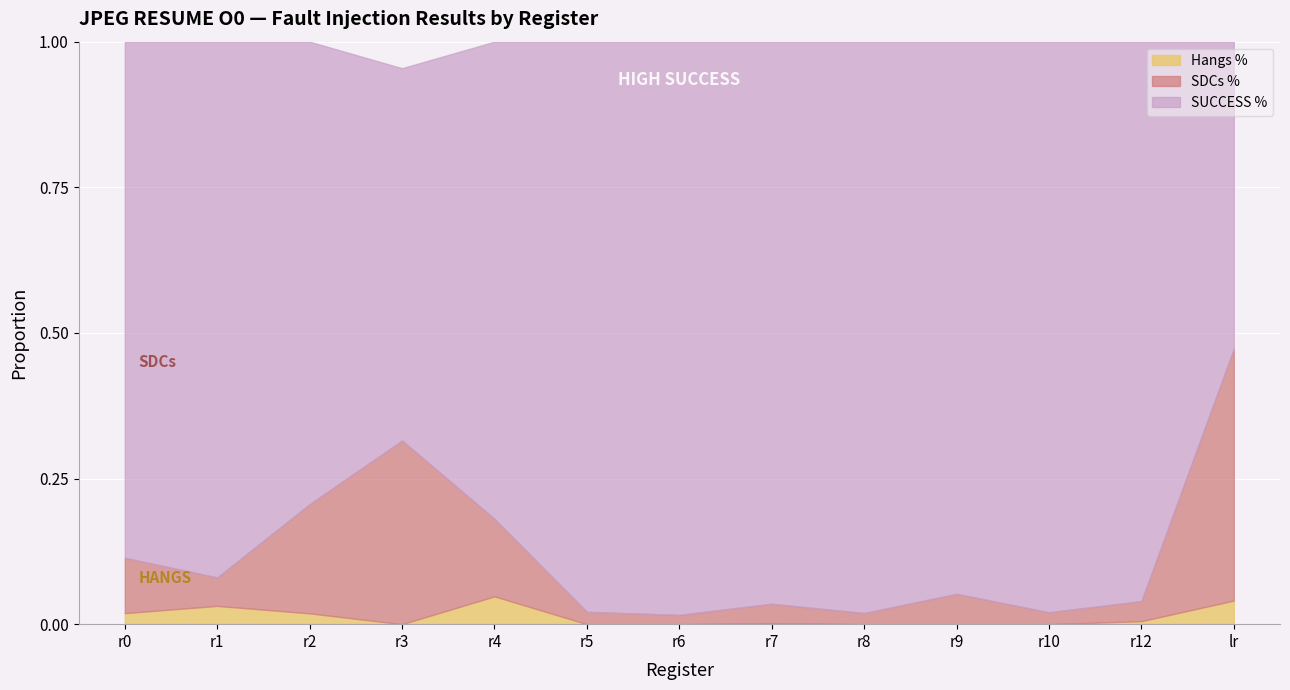

Which category has the lowest value across all series?

r3